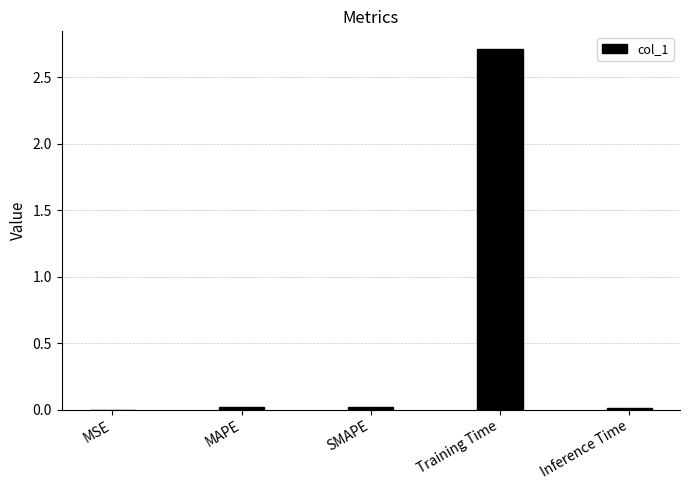

Which category has the highest value across all series?

Training Time